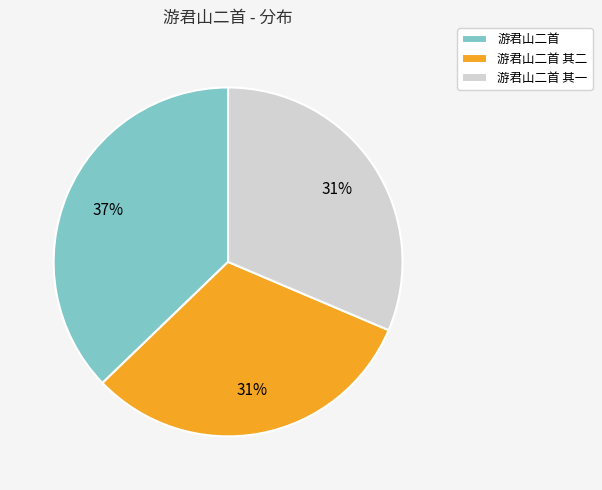

To the nearest percent, what is the average slice percentage?

33%